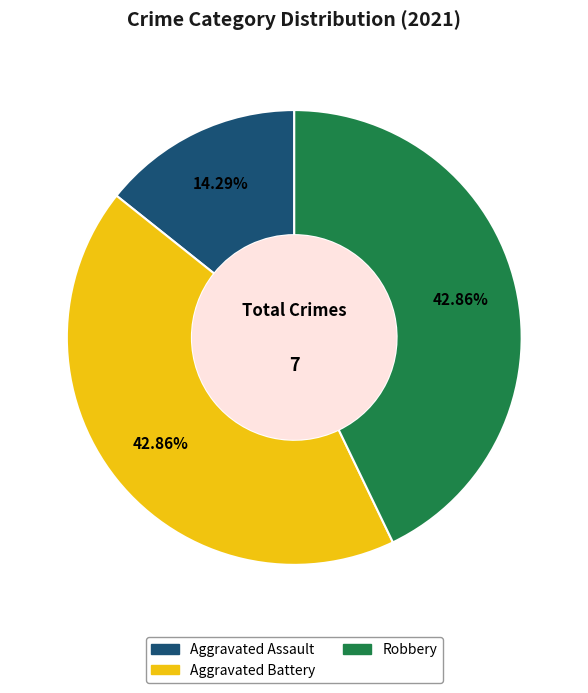

What is the smallest slice in the pie chart?

Aggravated Assault